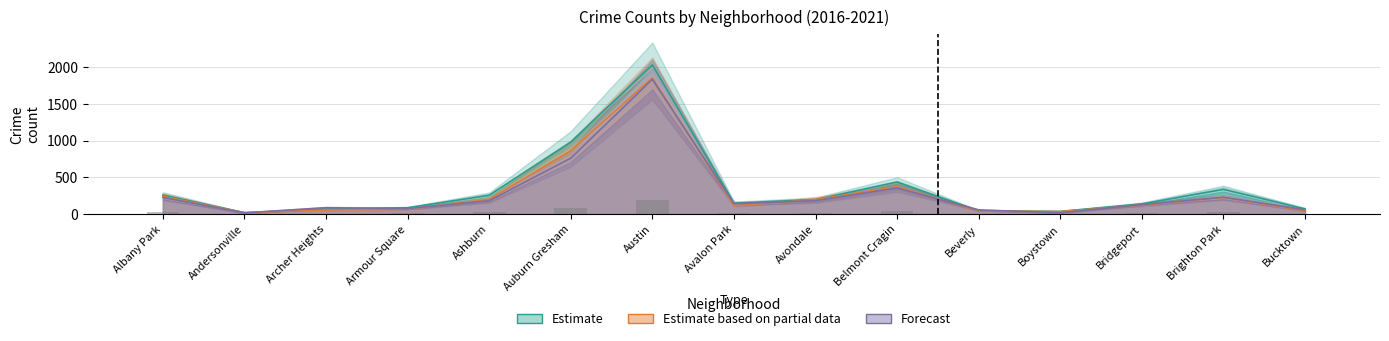

List the labels in order of Estimate based on partial data value, largest first.

Austin, Auburn Gresham, Belmont Cragin, Albany Park, Brighton Park, Ashburn, Avondale, Bridgeport, Avalon Park, Armour Square, Archer Heights, Bucktown, Beverly, Boystown, Andersonville